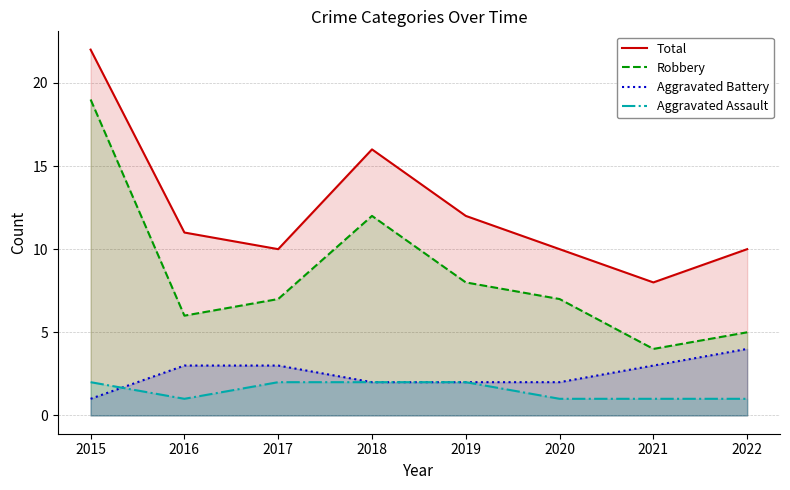

Between 2015 and 2022, which is larger?

2015